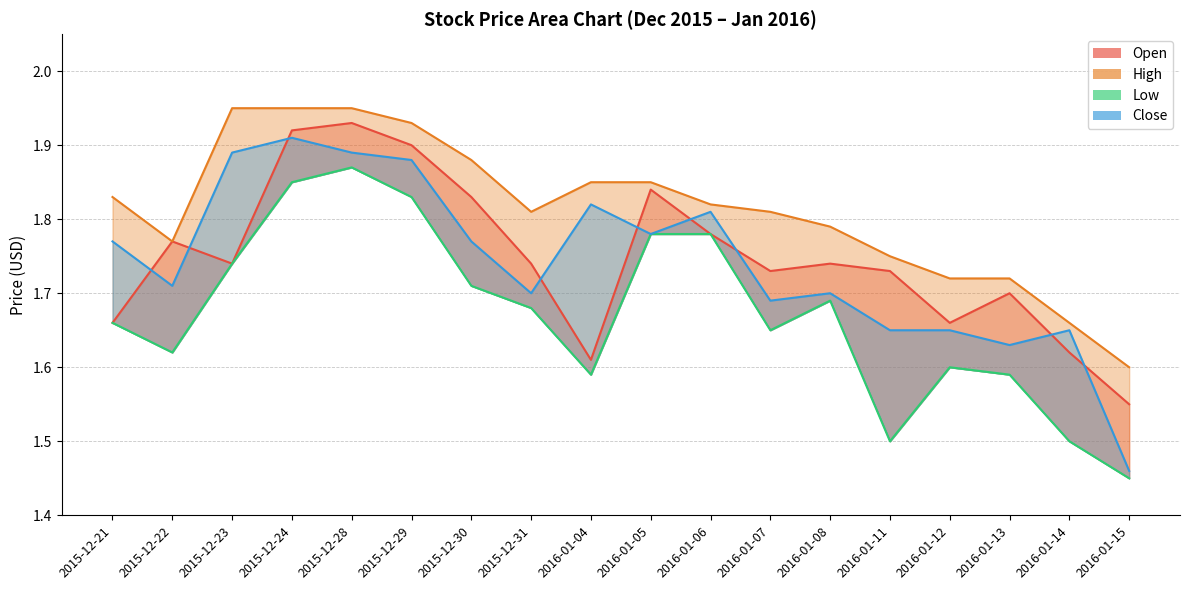

True or false: High and Open cross at least once.

False